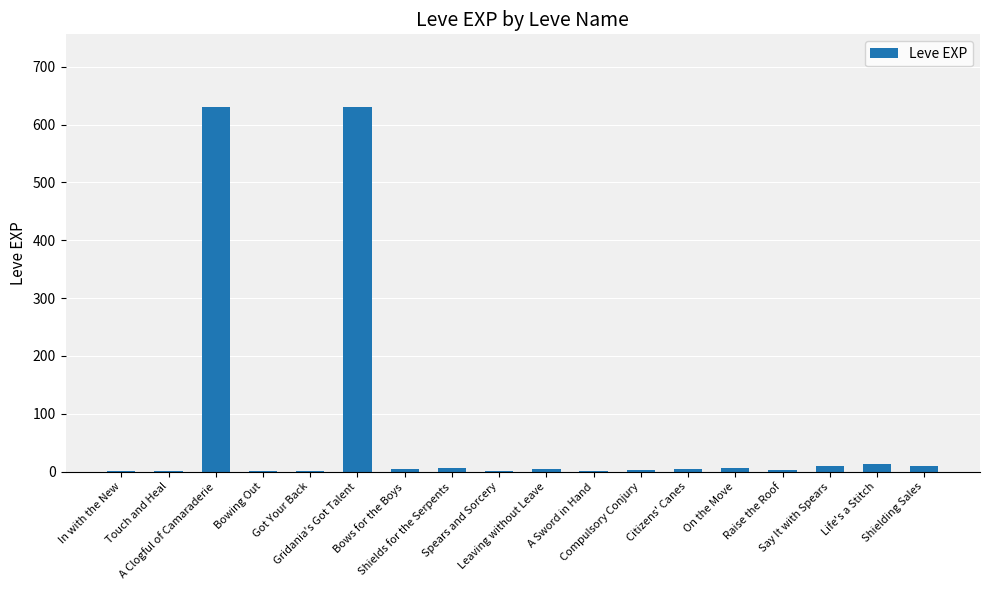

What is the ratio of the value at Spears and Sorcery to the value at Bowing Out?

2.0